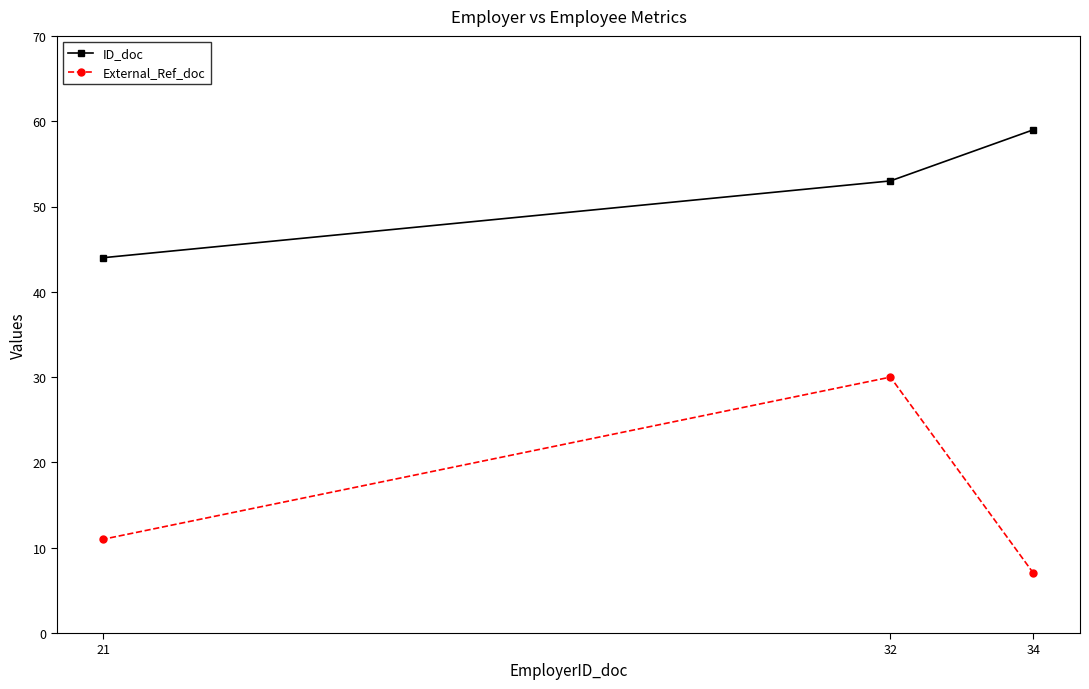

What is the spread (max minus min) of values at 21?

33